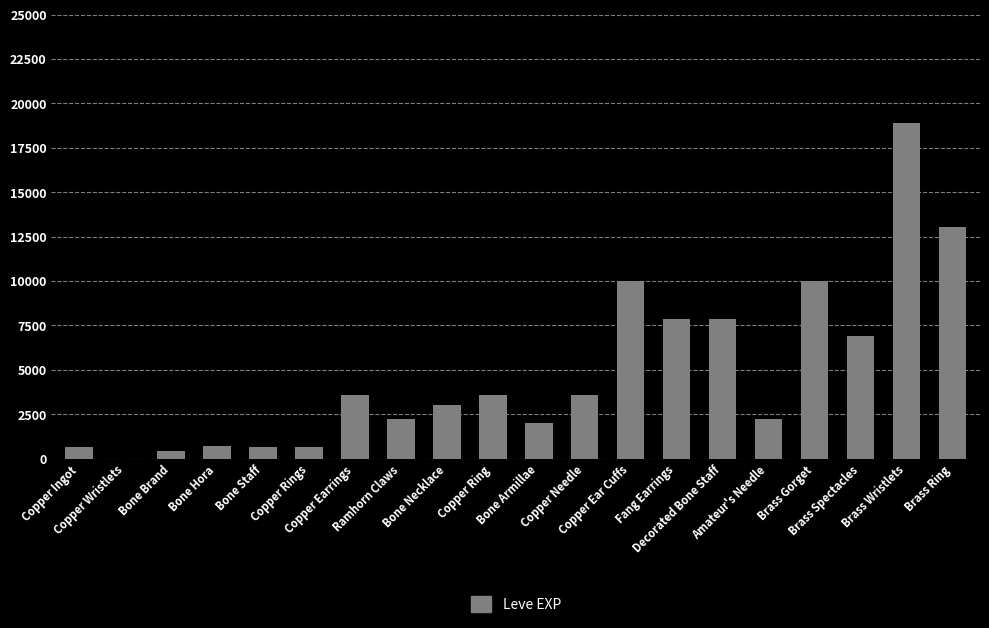

What is the sum of all values?

97911